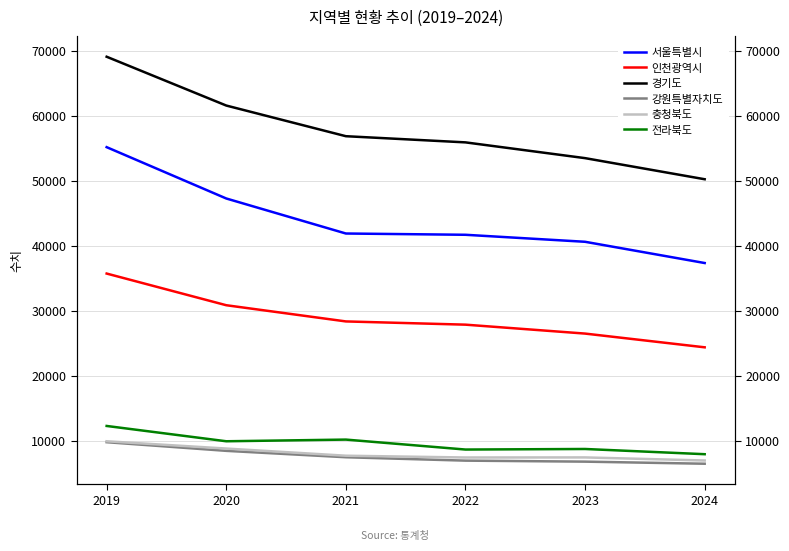

The value of 강원특별자치도 at 2021 is 7465. True or false?

True